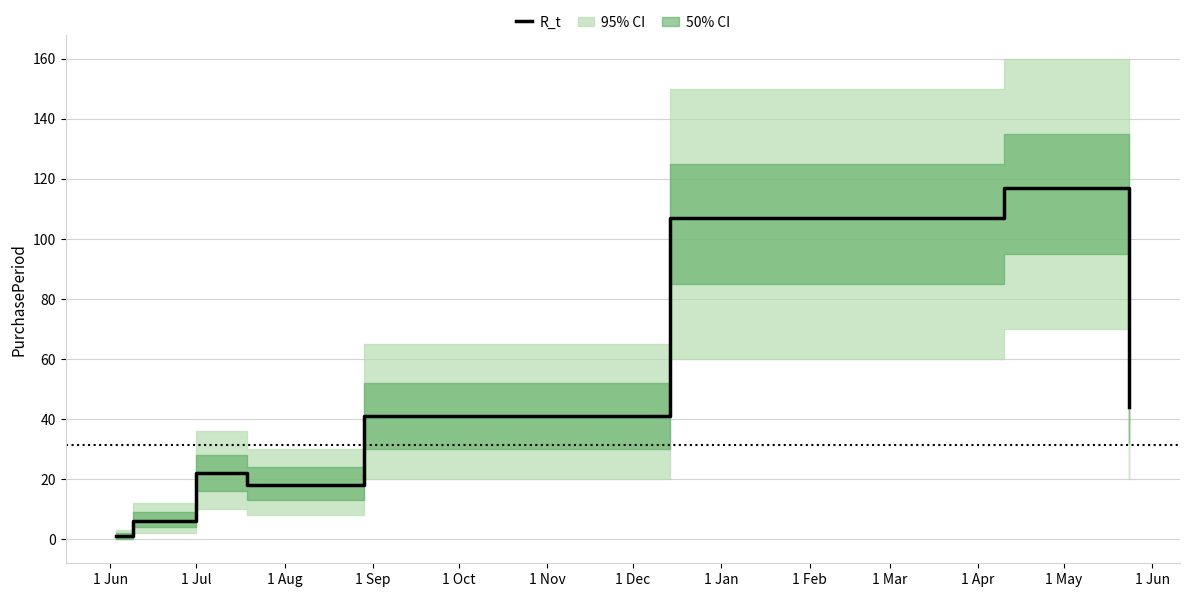

Which has a higher value, 1 Aug or 1 Oct?

1 Oct